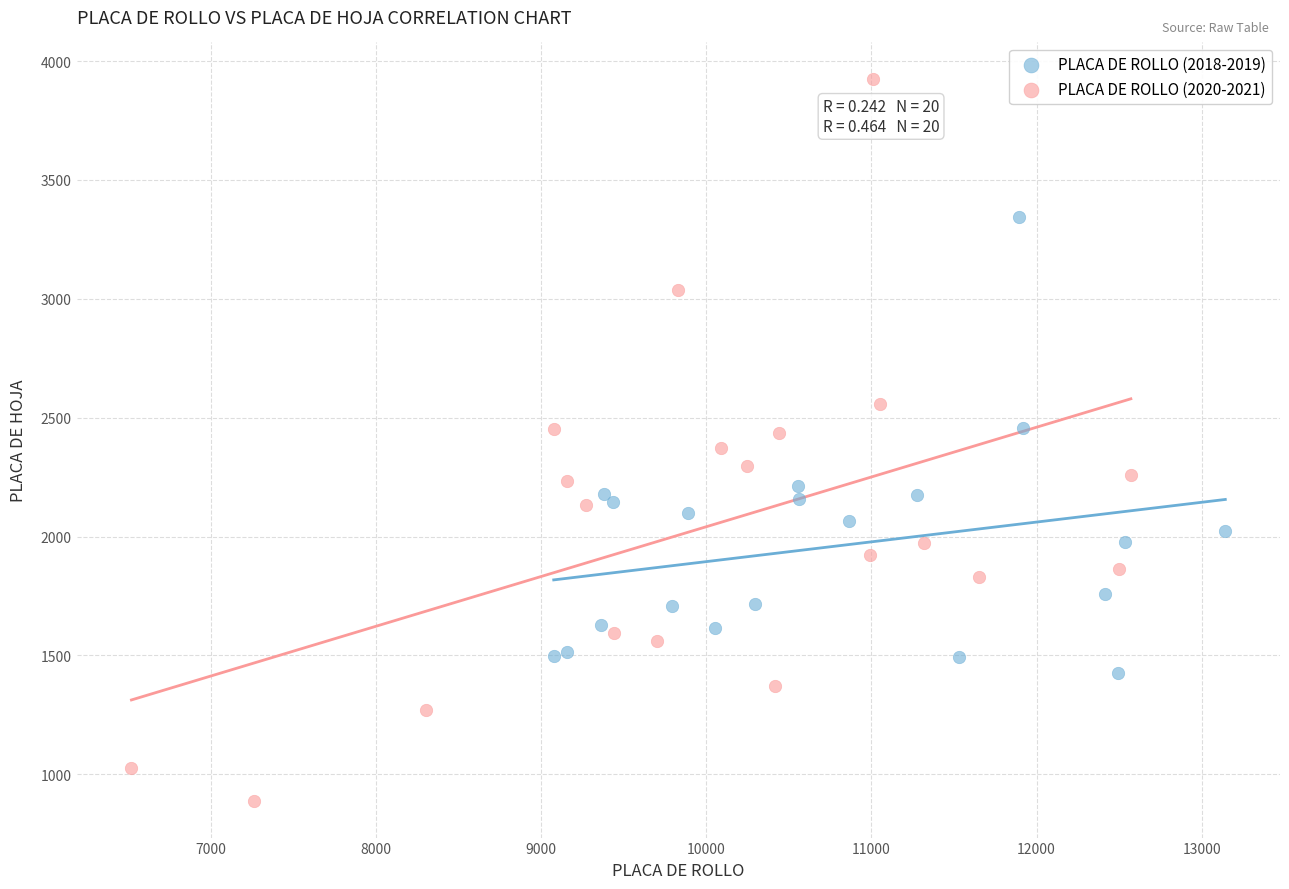

Which series contains the highest Y value?

PLACA DE ROLLO (2020-2021)